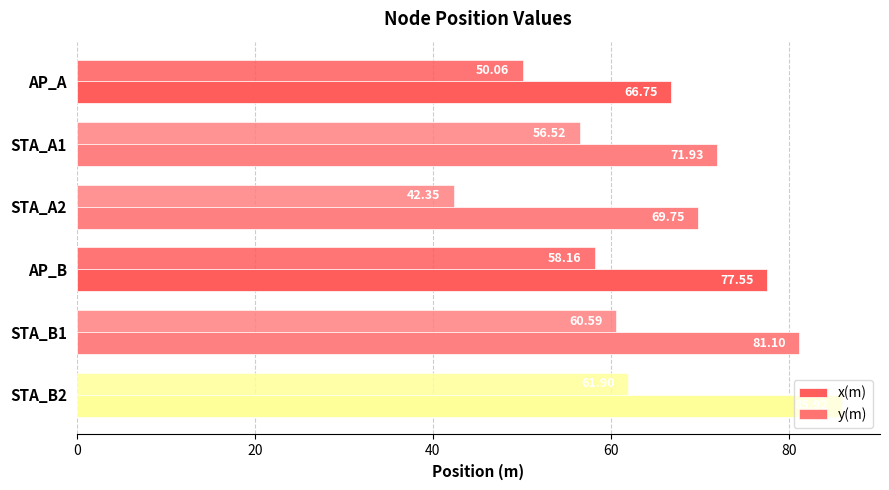

Which series has the largest total across all categories?

x(m)